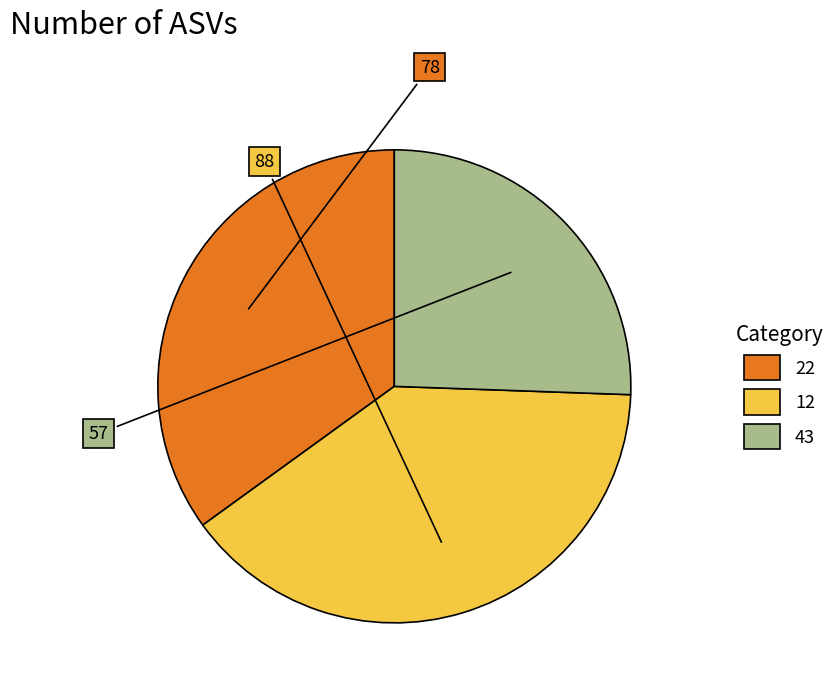

Is it true that 43 is 18% of the pie?

False